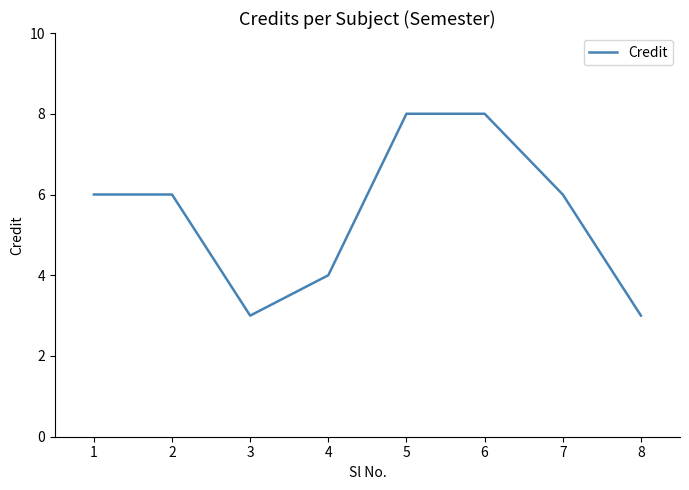

Read the value at 1.

6